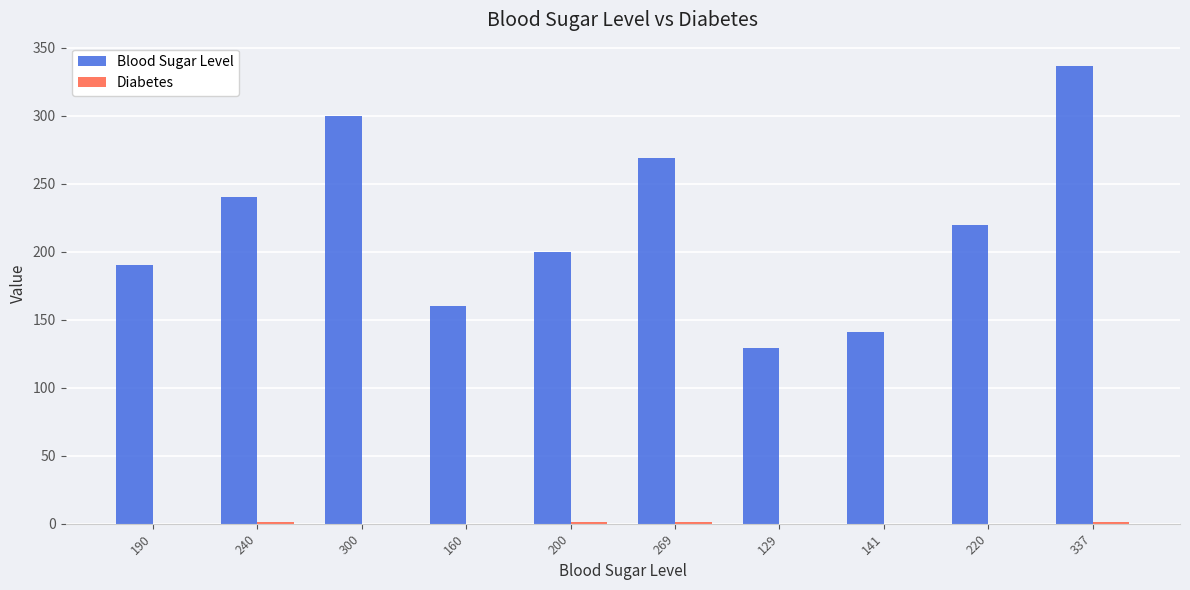

What is the sum of all Blood Sugar Level values?

2186